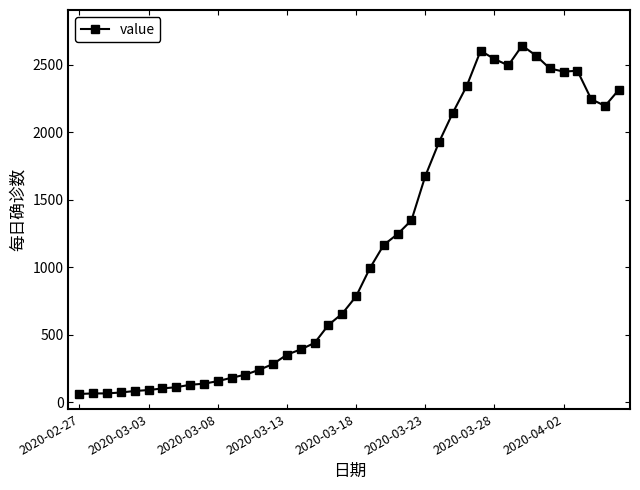

True or false: the data has more than 0 interior local peaks.

True